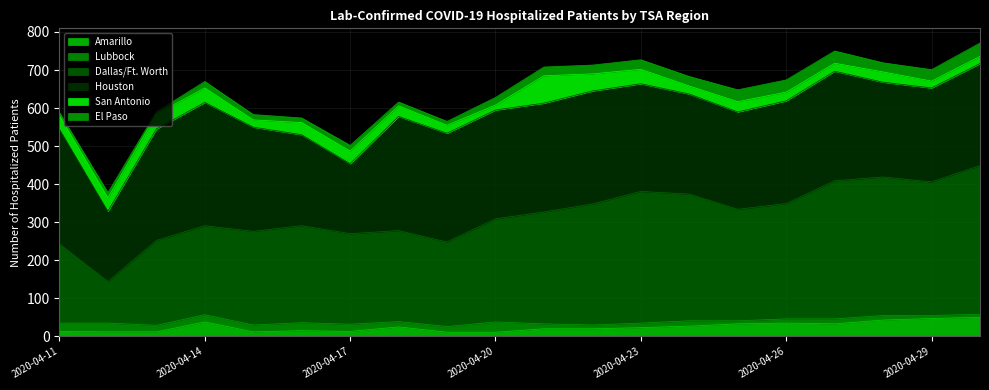

True or false: Lubbock and Houston cross at least once.

False